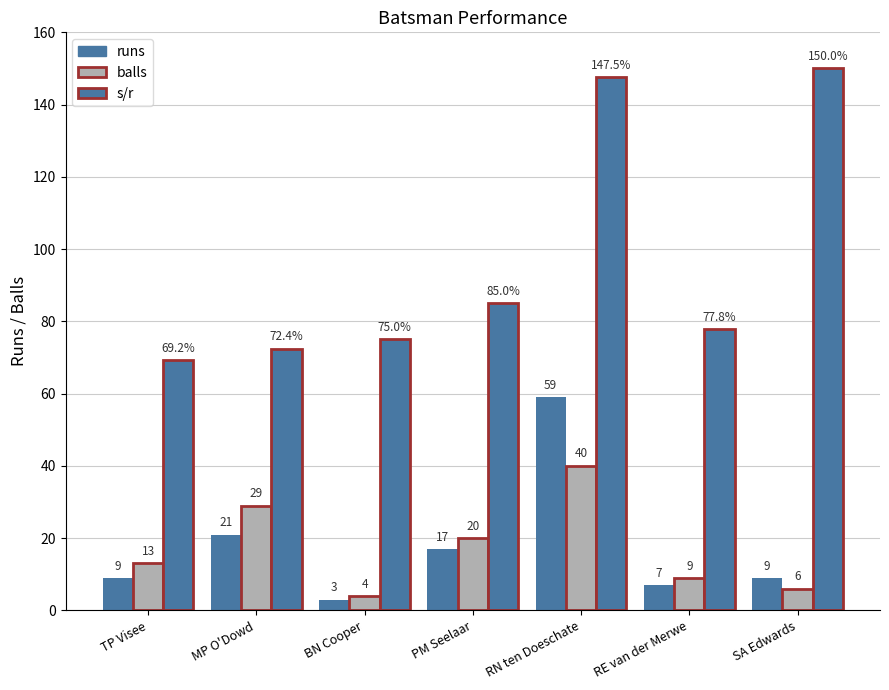

Count the number of categories in the chart.

7